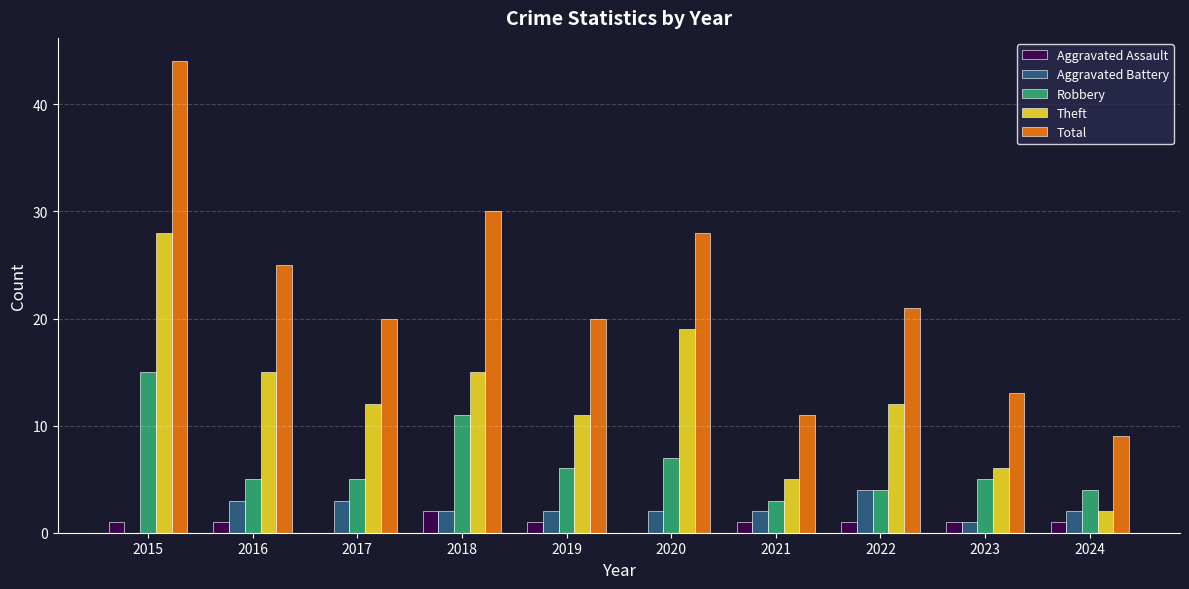

What is the sum of the Robbery values at 2021 and 2019?

9